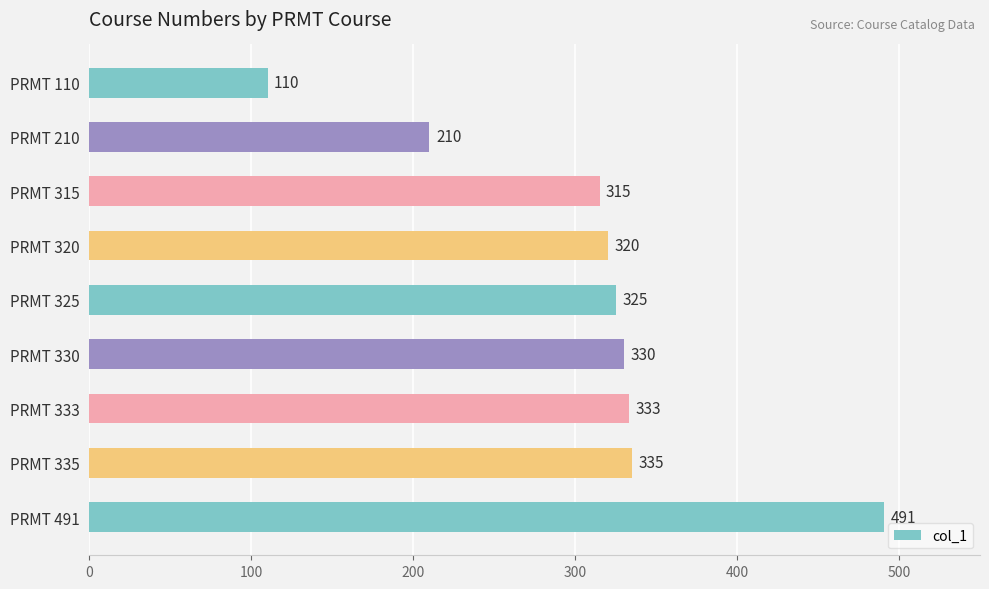

Reading top to bottom, what are all the values shown in this chart?

110	210	315	320	325	330	333	335	491